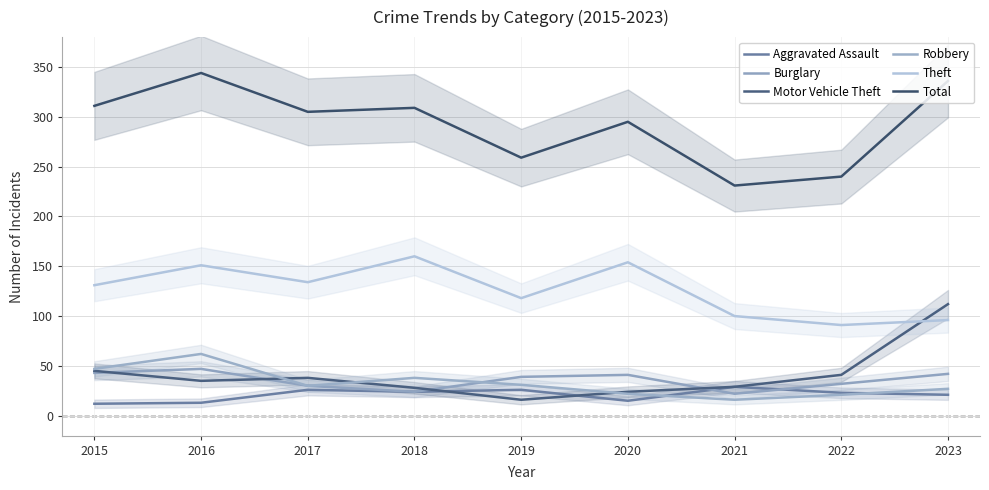

What is the value of the Robbery point at the 9th from the left?

27